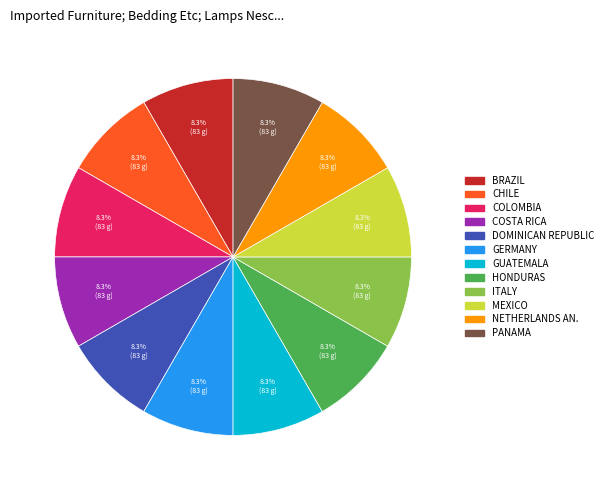

Is ITALY the majority of the pie?

No